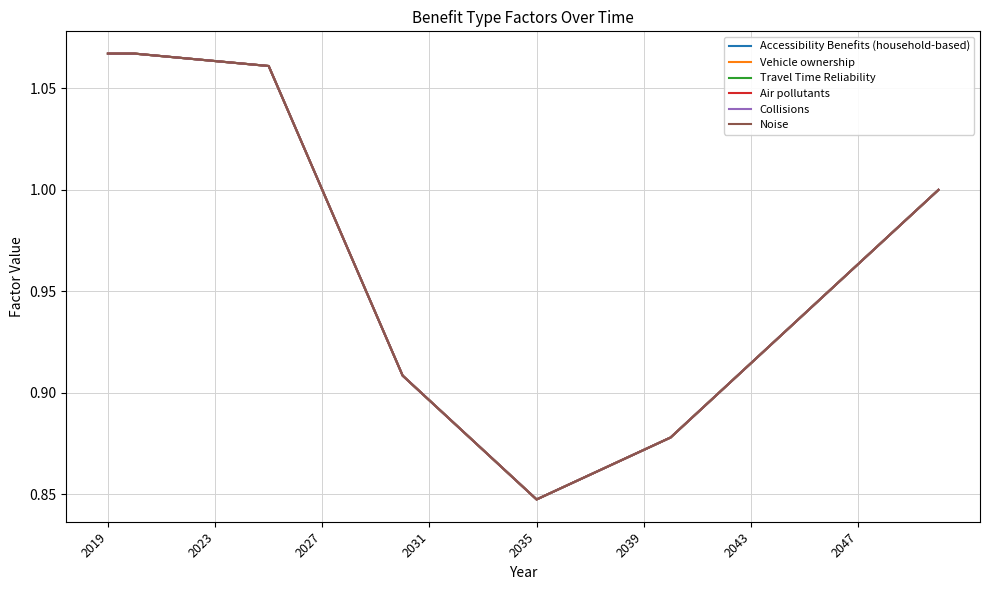

How many interior local valleys does the Accessibility Benefits (household-based) series have?

1